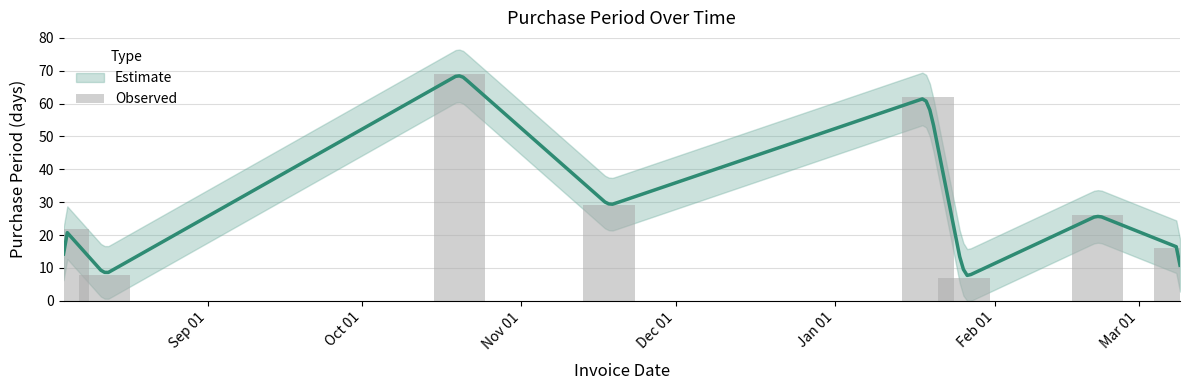

What is the difference between the maximum and minimum values?

62